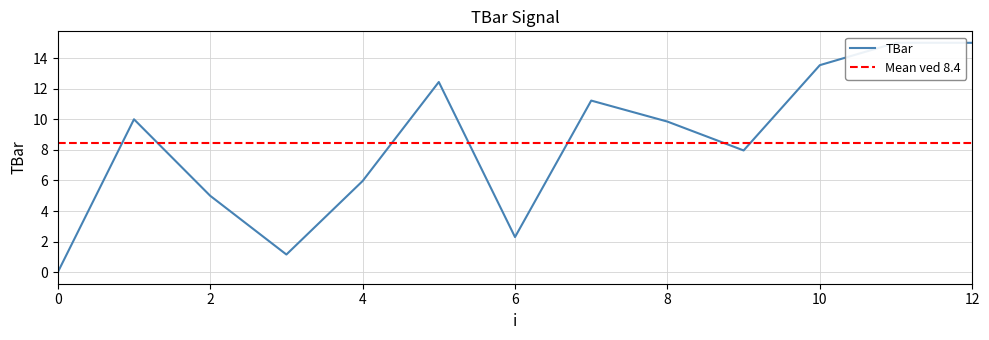

Where is the data nearest to the value 7?

9